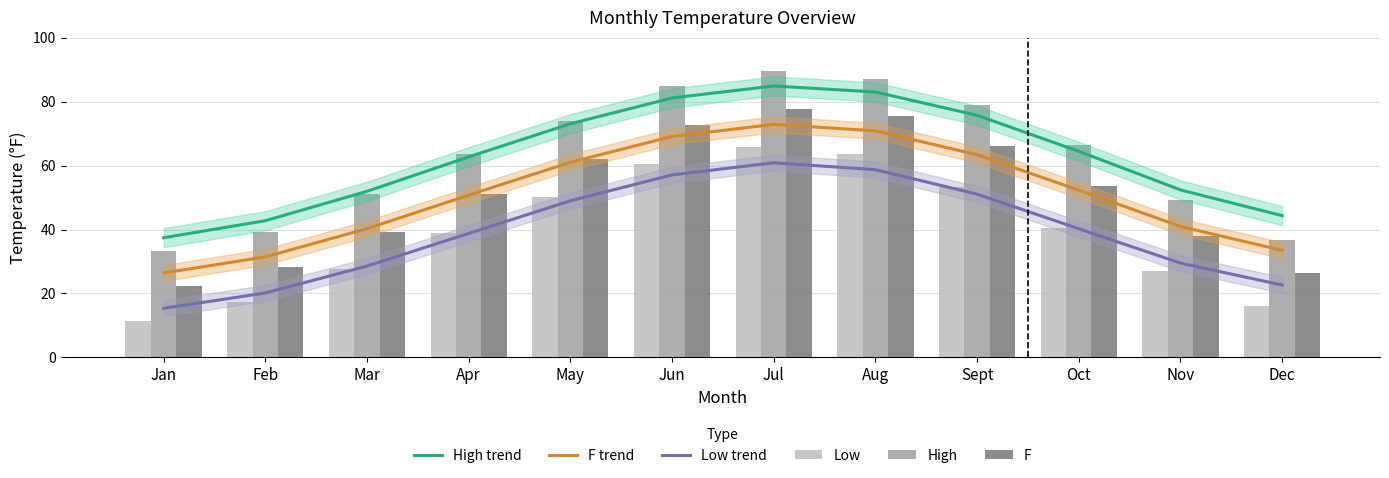

Which has a higher value, Apr or Jun?

Jun